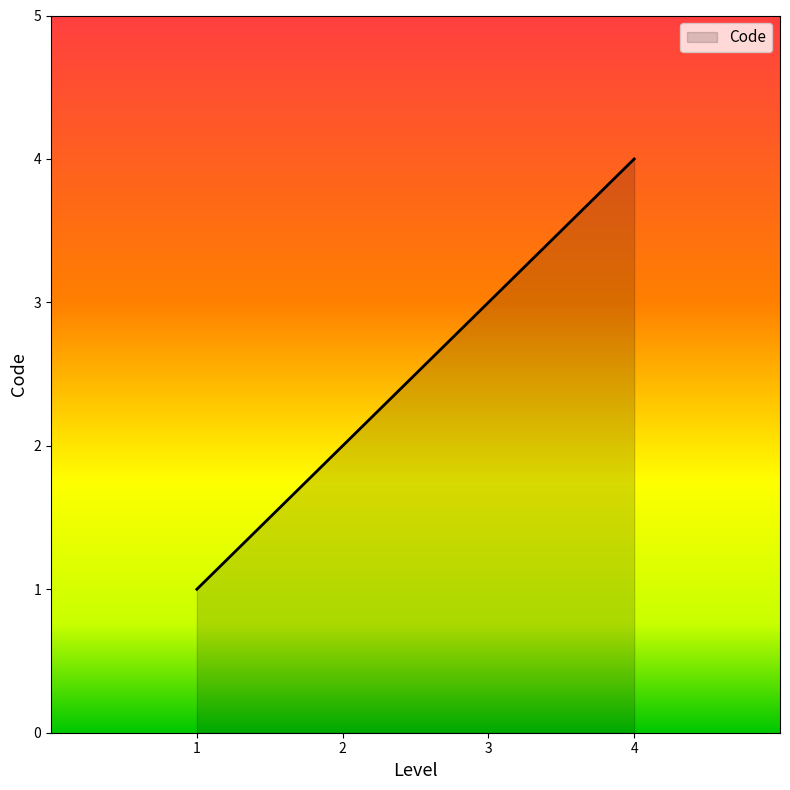

What is the minimum value shown in the chart?

1.0